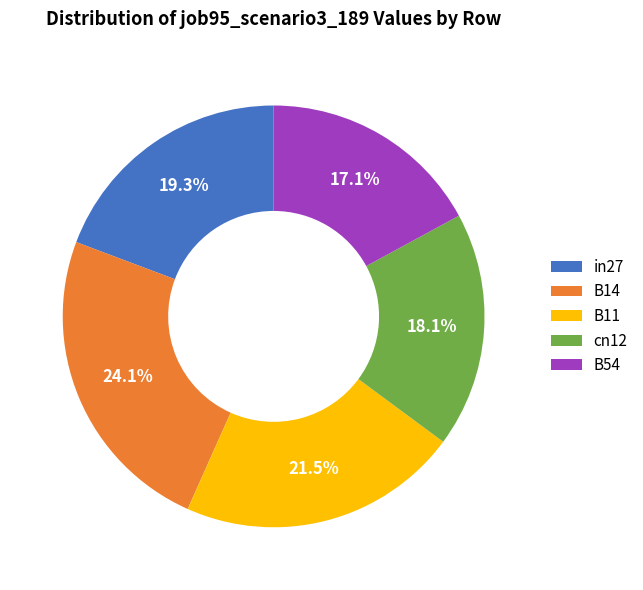

Count the number of slices in the pie.

5